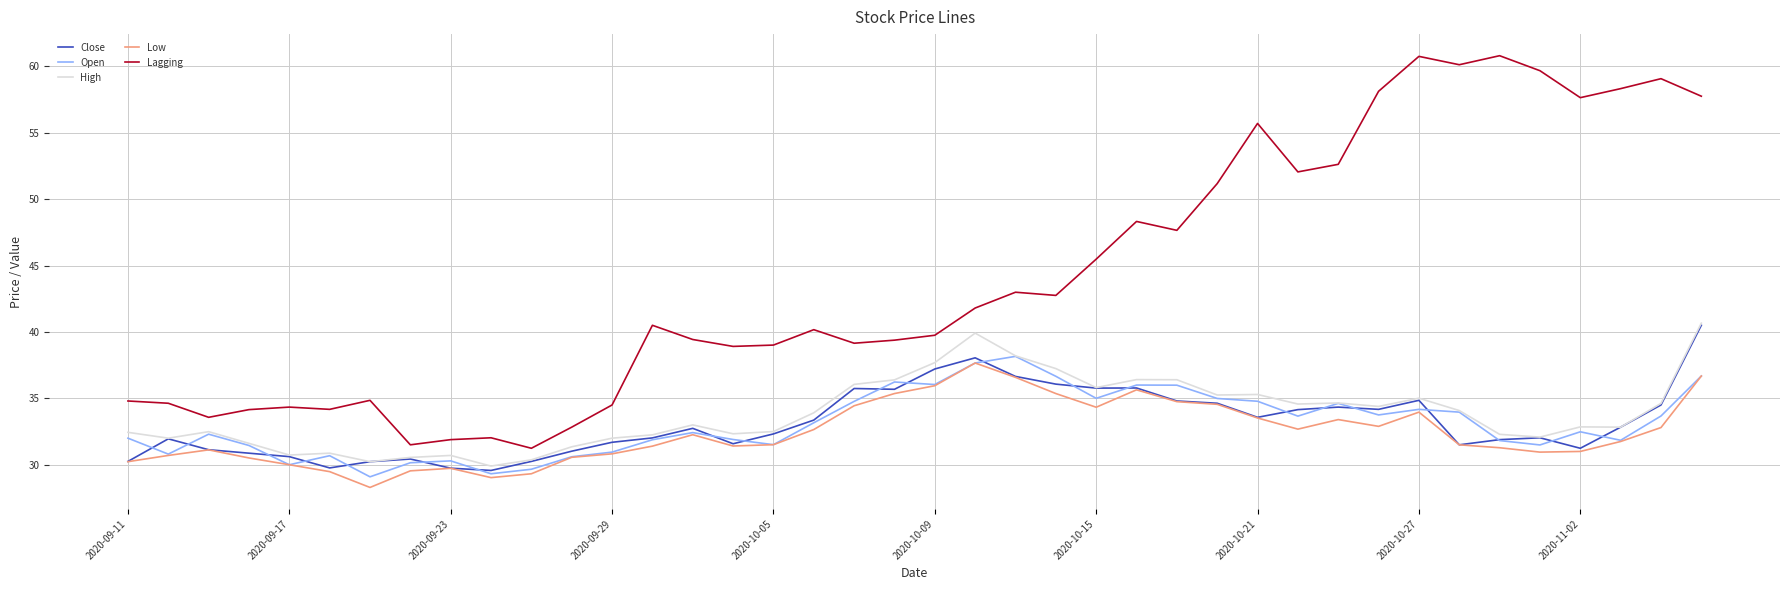

What is the minimum value for Open?

29.1